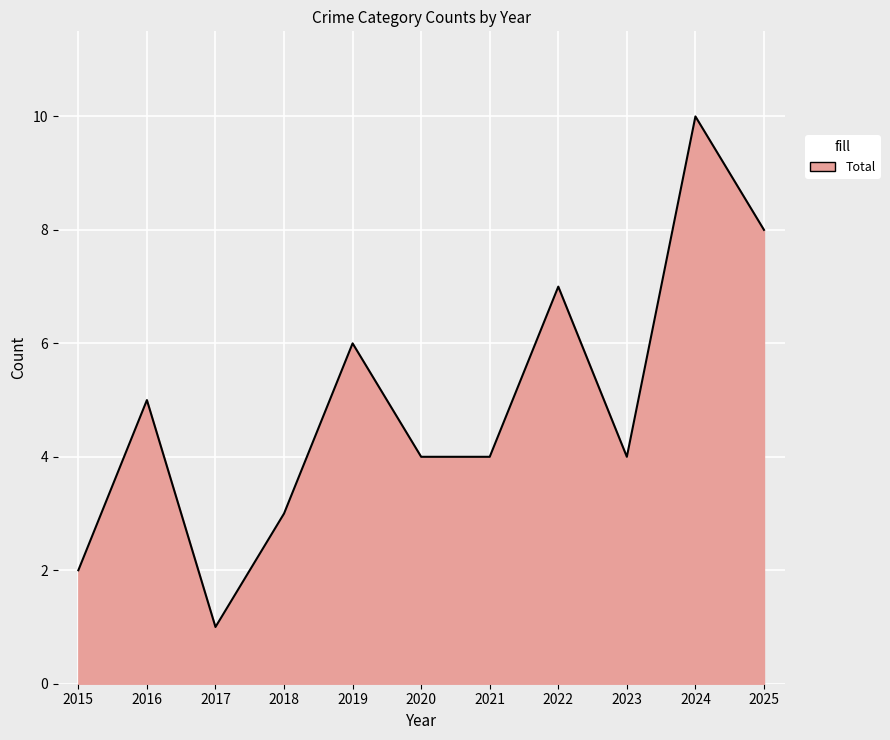

Which has a higher value, 2025 or 2015?

2025